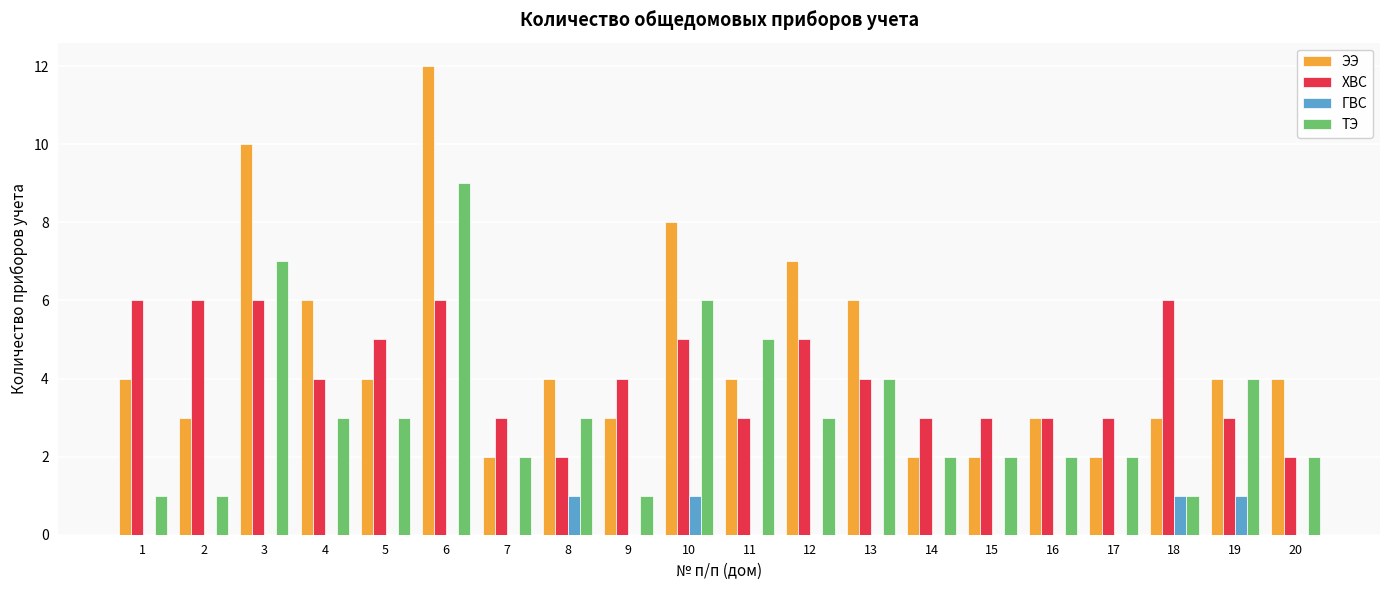

Reading left to right, what are all the values shown in this chart?

ЭЭ: 4	3	10	6	4	12	2	4	3	8	4	7	6	2	2	3	2	3	4	4
ХВС: 6	6	6	4	5	6	3	2	4	5	3	5	4	3	3	3	3	6	3	2
ГВС: 0	0	0	0	0	0	0	1	0	1	0	0	0	0	0	0	0	1	1	0
ТЭ: 1	1	7	3	3	9	2	3	1	6	5	3	4	2	2	2	2	1	4	2